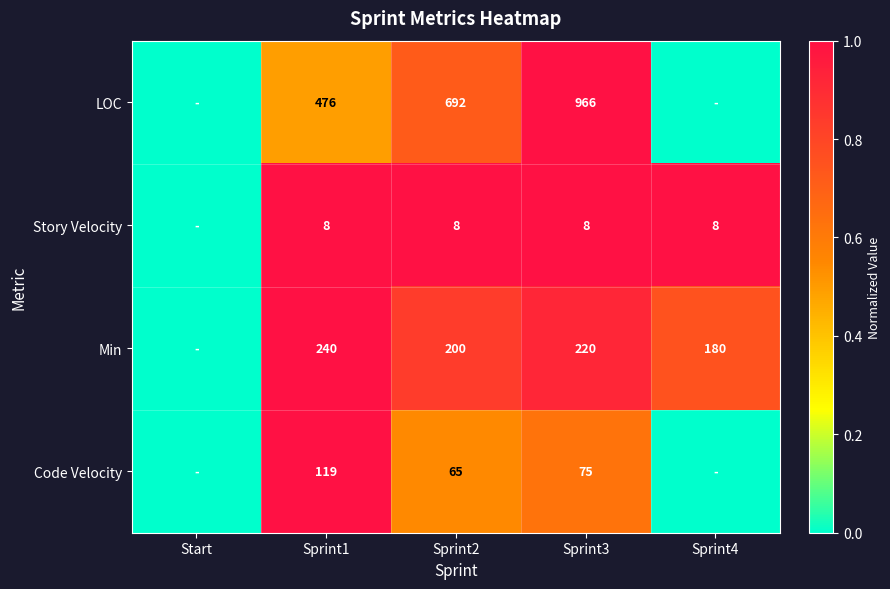

The value of Min at Sprint2 is 0.2. True or false?

False